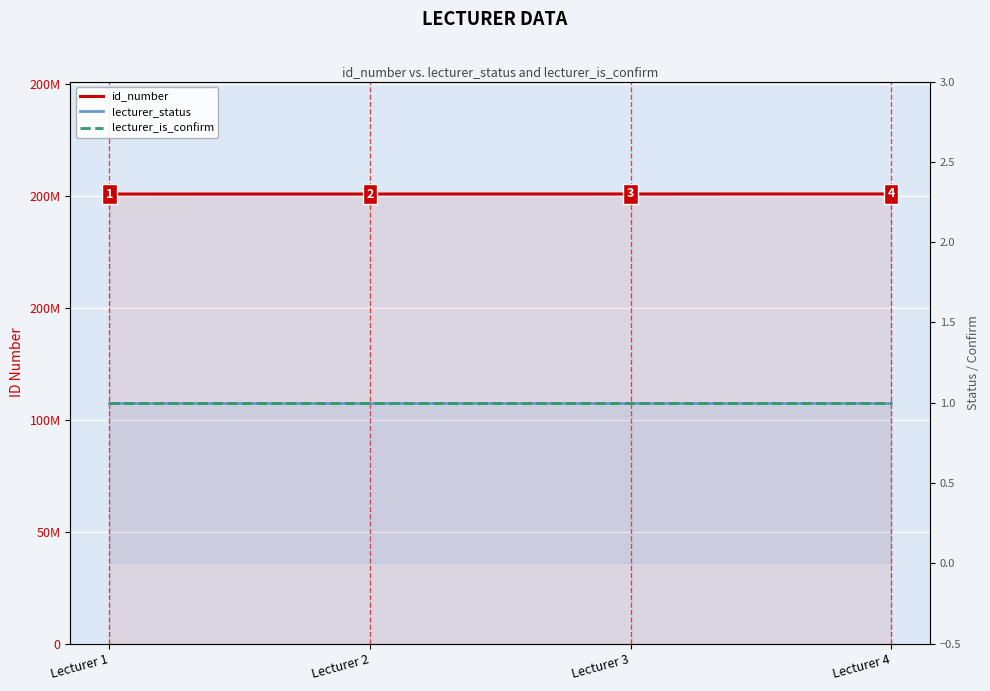

What is the average value of the lecturer_status series?

1